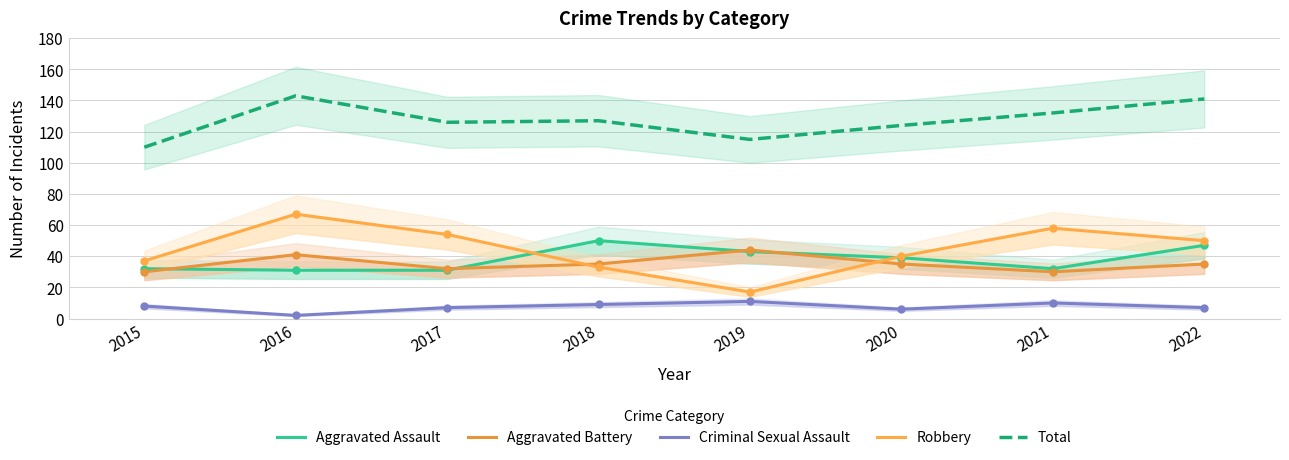

At which label does Aggravated Assault first exceed 39?

2018